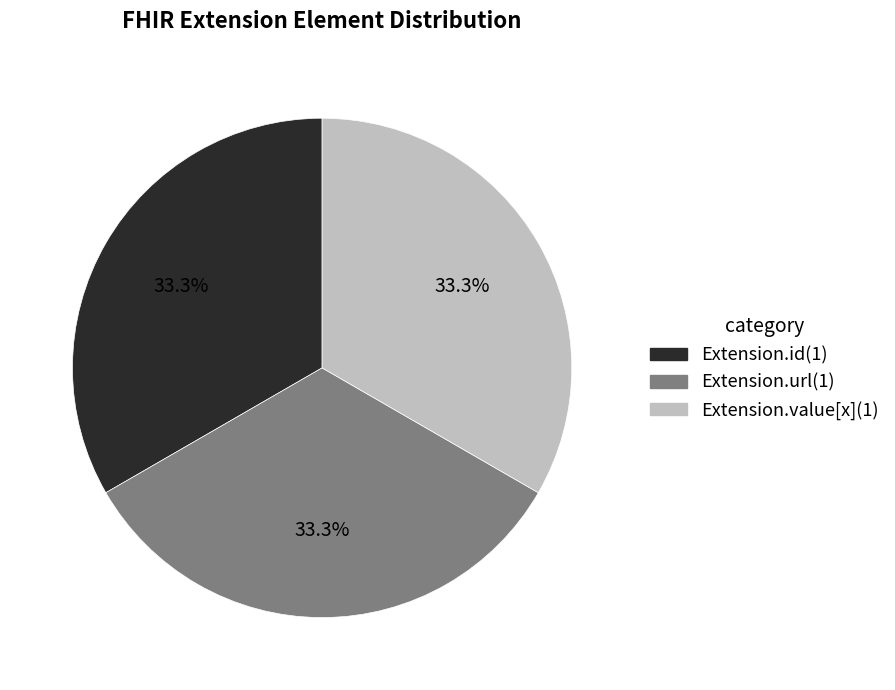

Does any single category account for the majority?

No